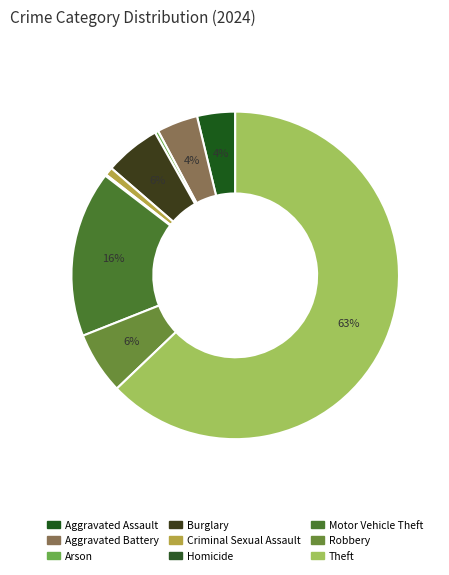

What is the smallest slice in the pie chart?

Homicide